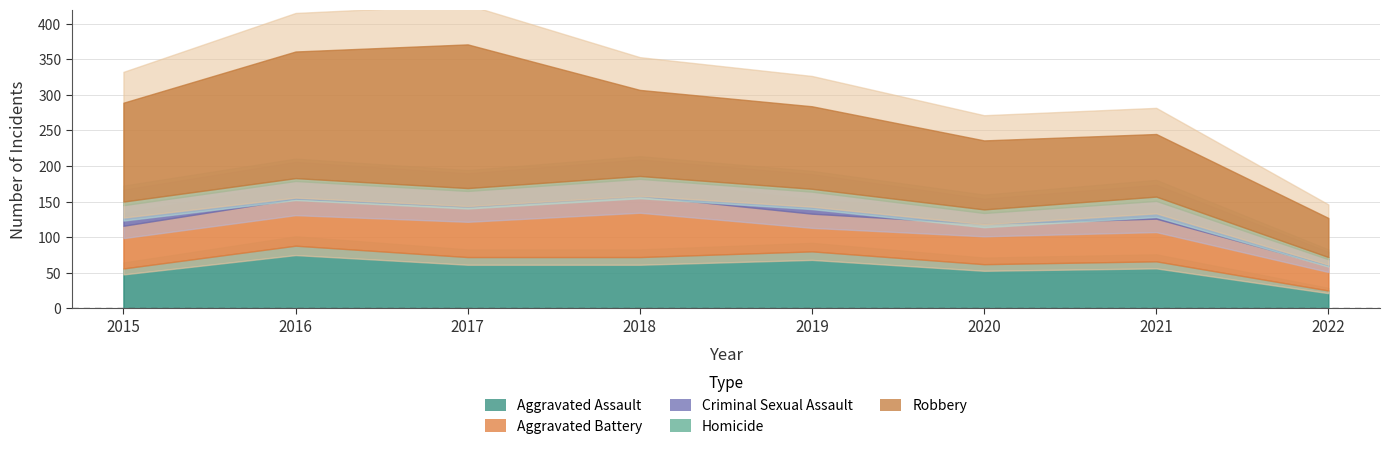

Reading left to right, extract all data points from this chart.

Aggravated Assault: 56	88	72	72	80	62	66	25
Aggravated Battery: 60	66	71	86	53	57	60	35
Criminal Sexual Assault: 29	25	22	24	31	15	25	9
Homicide: 5	4	4	4	4	5	6	3
Robbery: 139	178	202	121	116	97	88	55